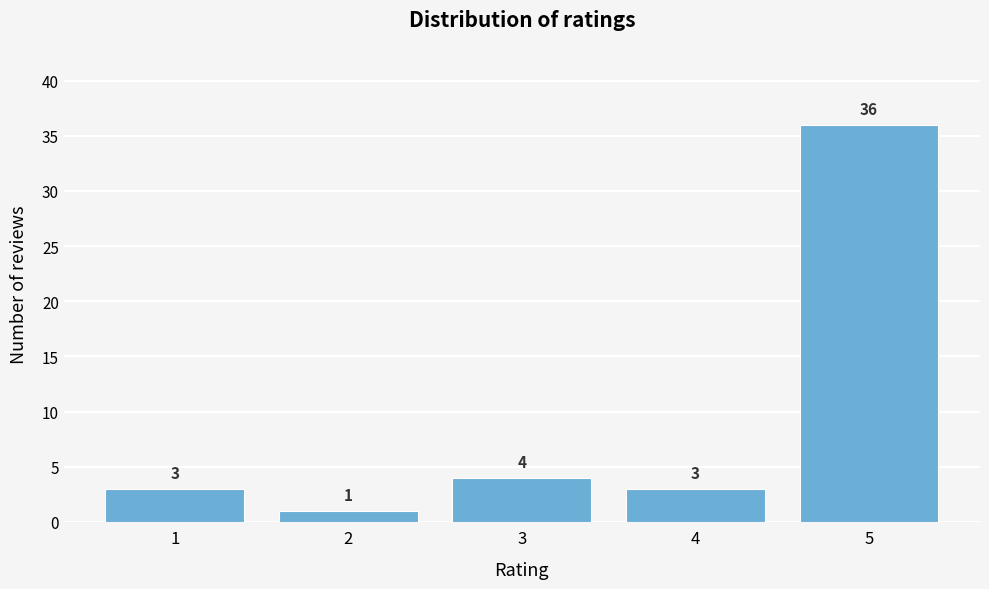

Reading left to right, transcribe all the data shown in this chart.

1=3	2=1	3=4	4=3	5=36